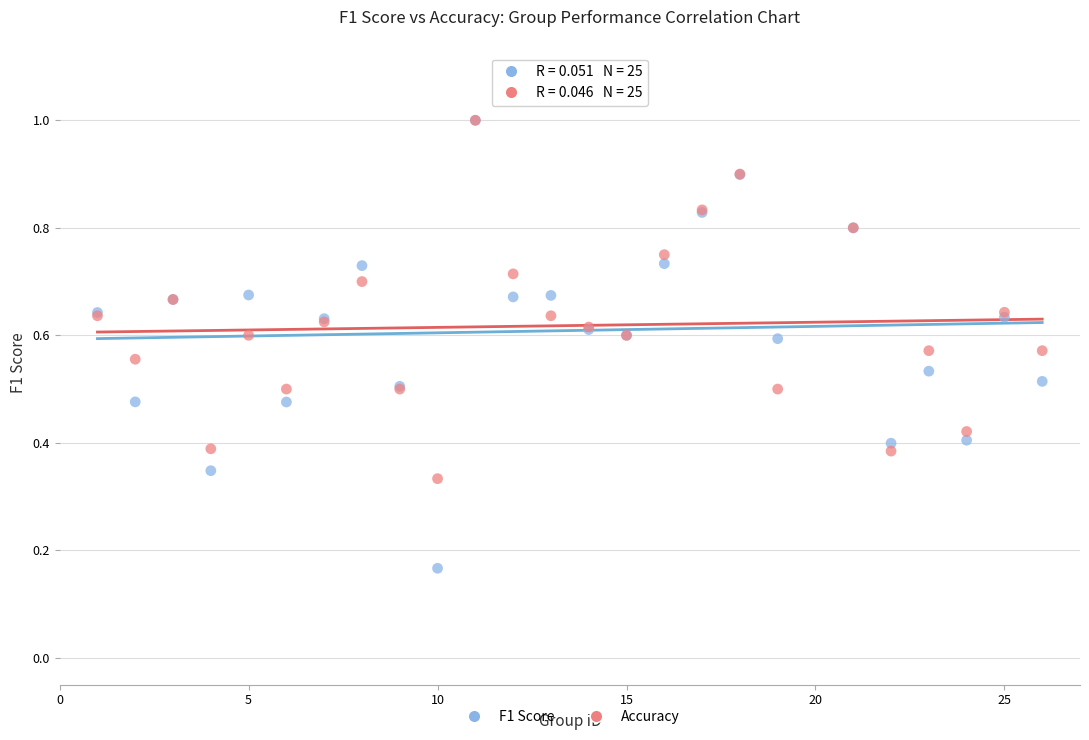

Which series has the widest spread of Y values?

F1 Score